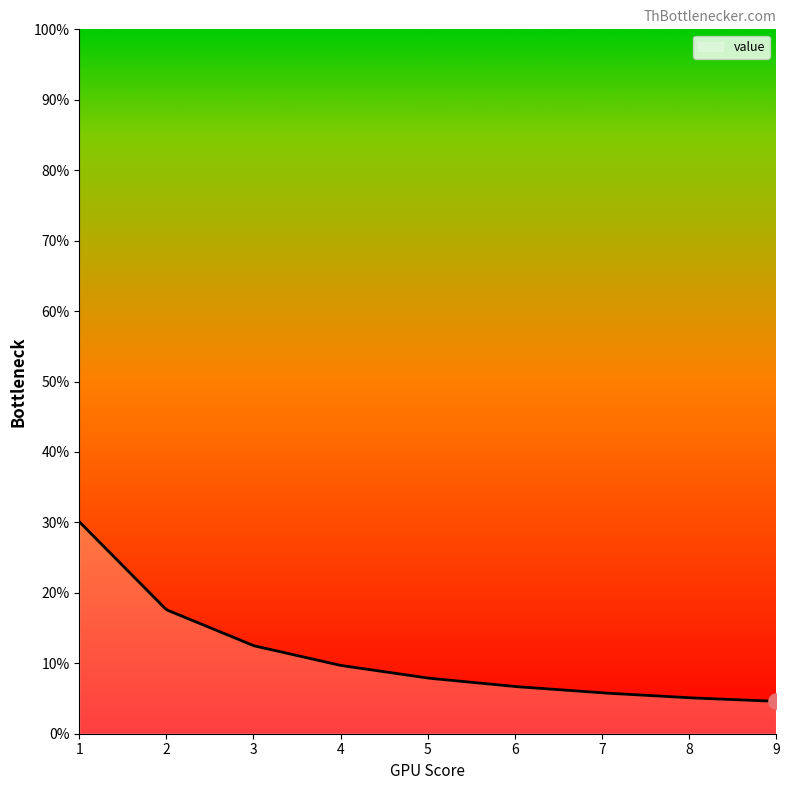

What is the difference between the maximum and minimum values?

25.5